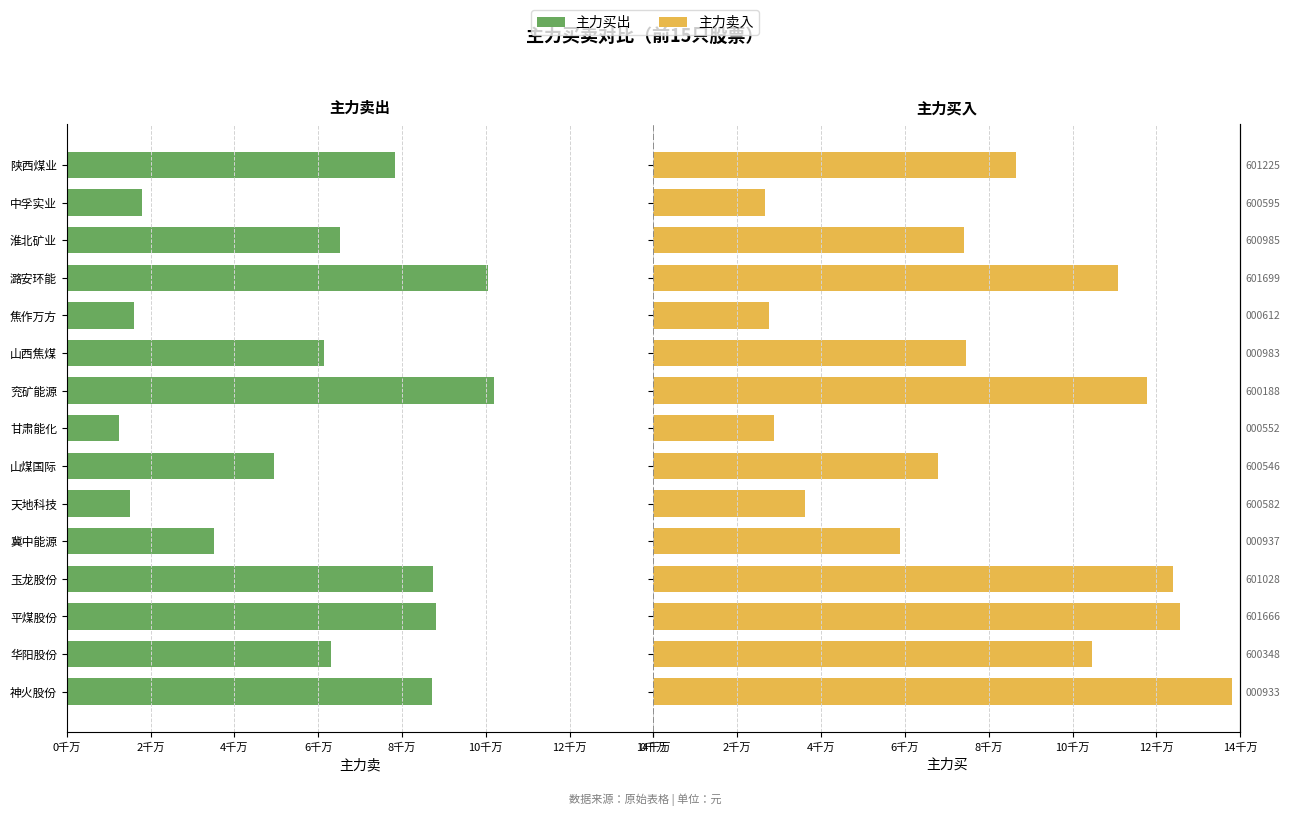

Are the bars horizontal?

Yes